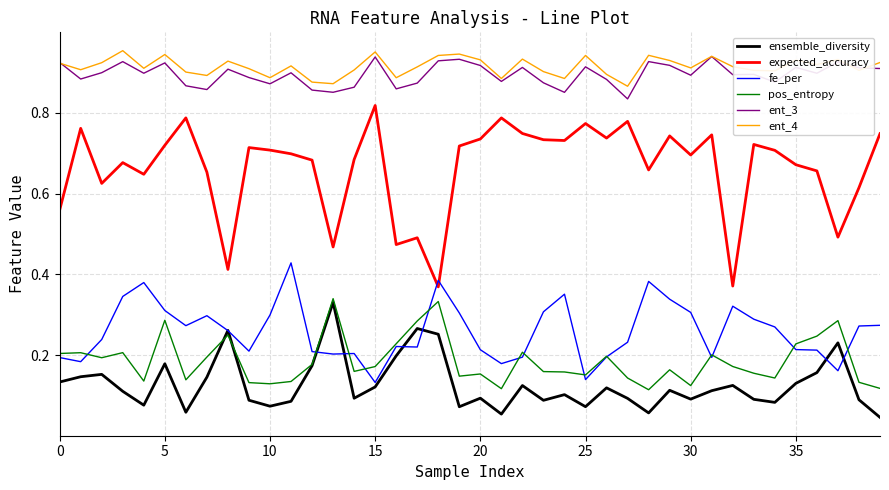

Which series has the widest spread of values?

expected_accuracy